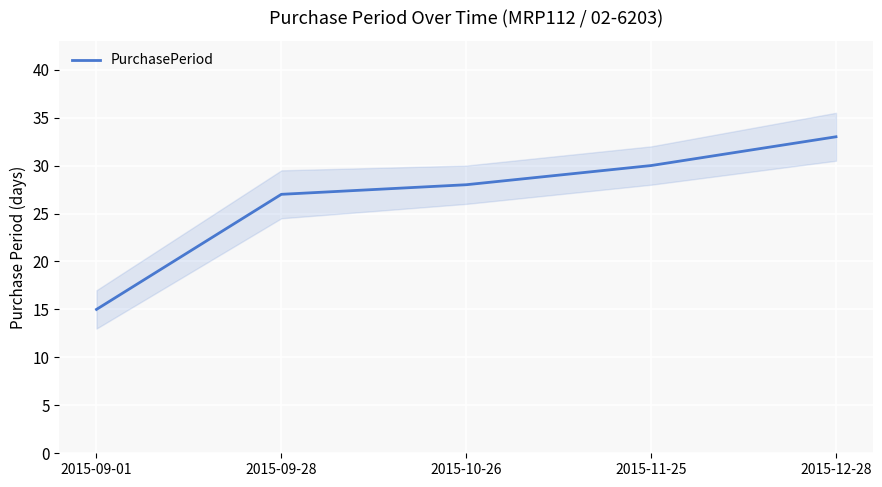

Count the number of categories in the chart.

5